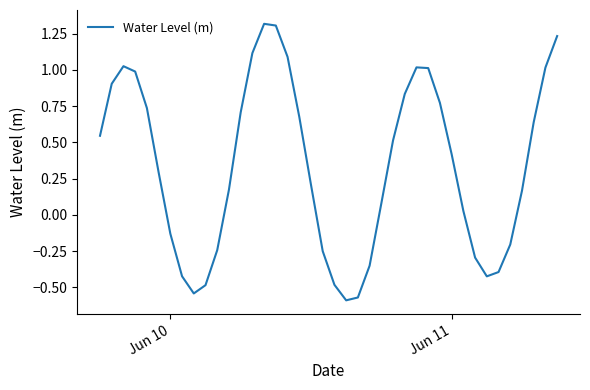

What is the greatest value displayed?

1.3